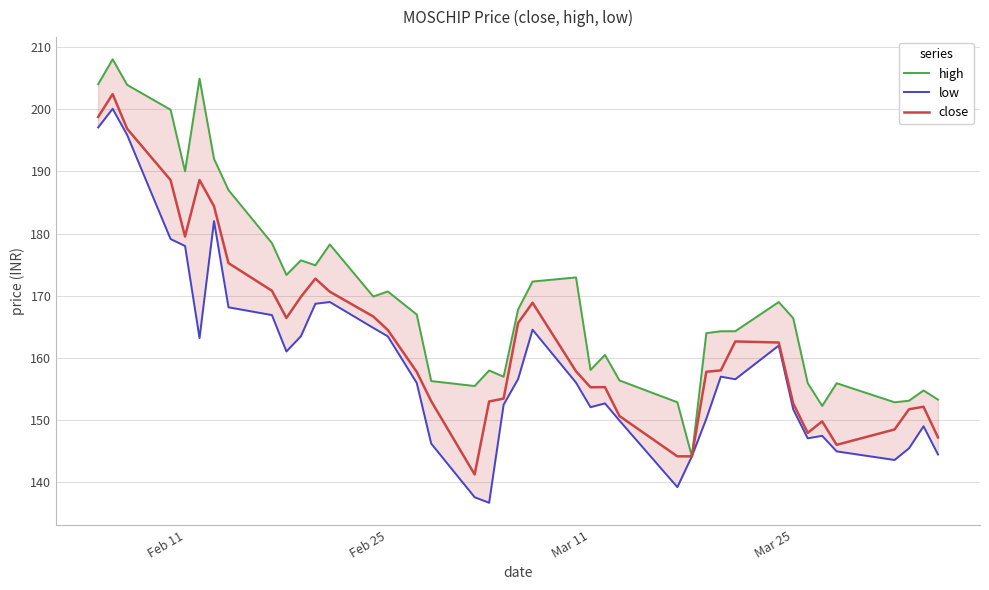

What is the difference between the maximum and second lowest values in the high series?

55.7